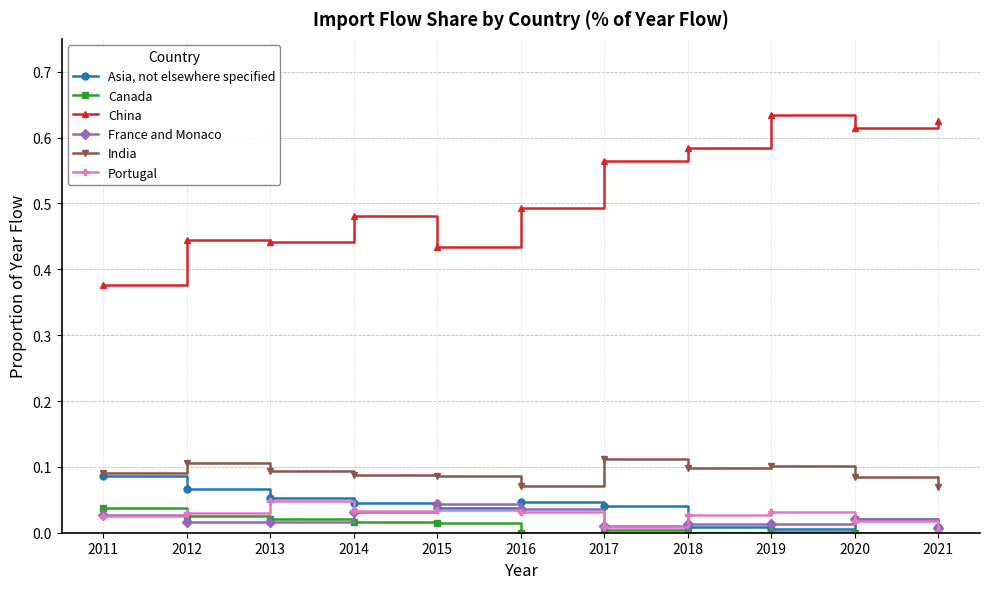

Which series has the largest total across all categories?

China